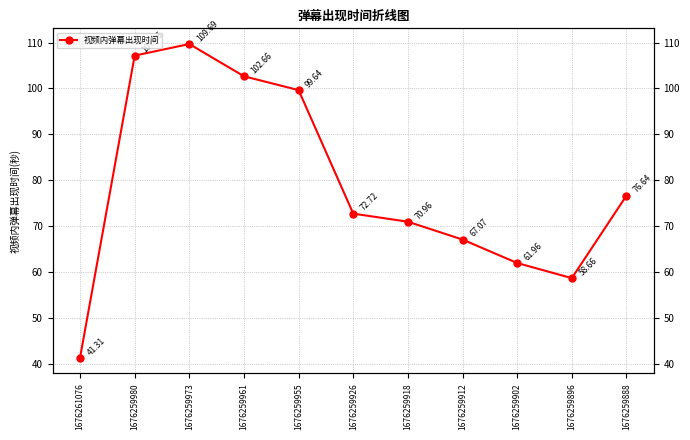

How many distinct data groups are displayed?

1